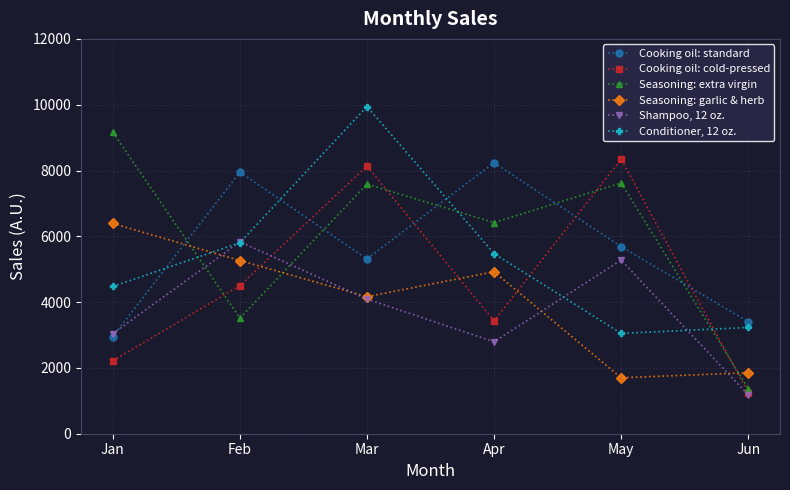

What is the value of the Seasoning: garlic & herb point at the 6th from the left?

1855